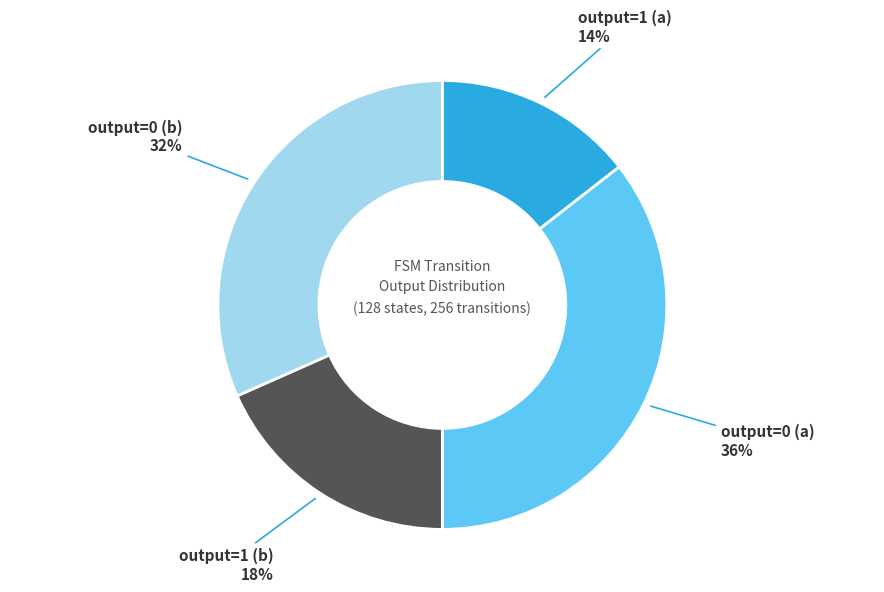

What is the smallest slice in the pie chart?

output=1 (a)